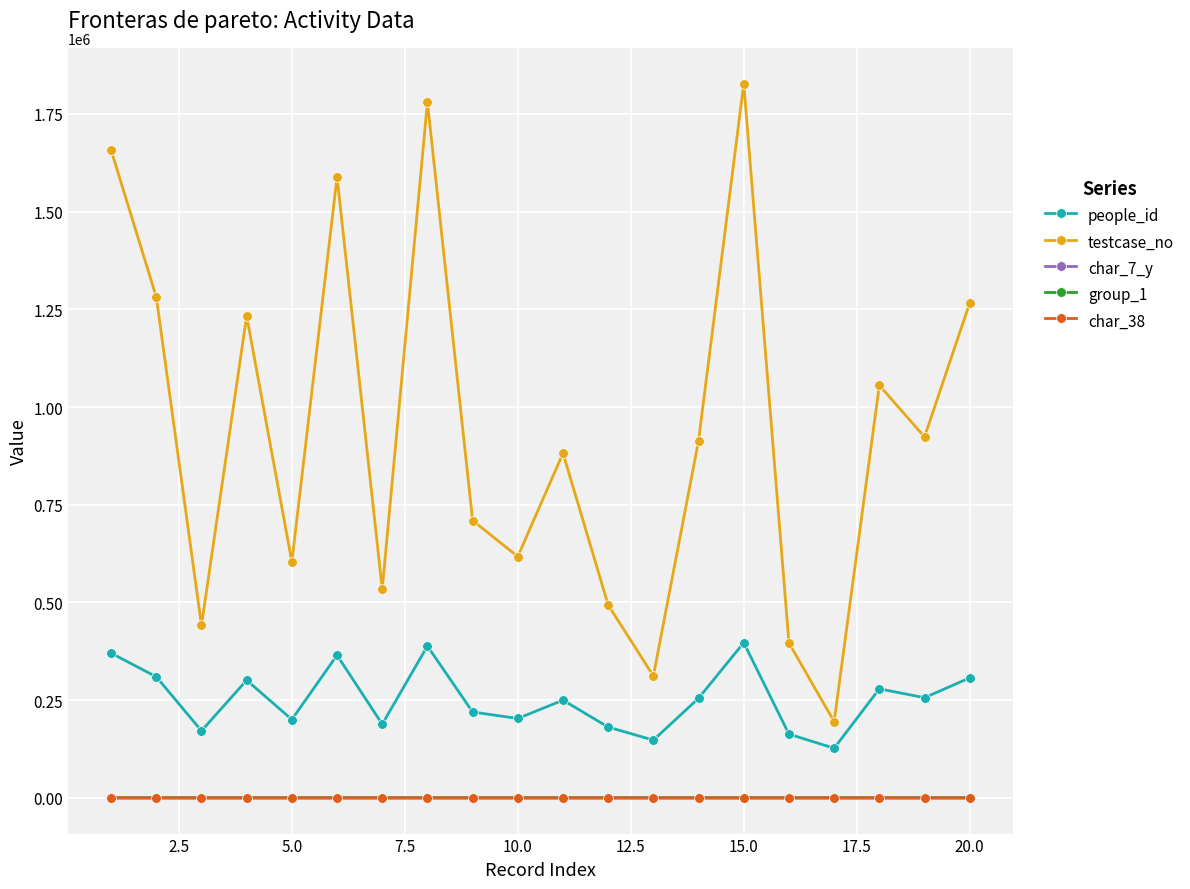

How many lines are shown in the chart?

5